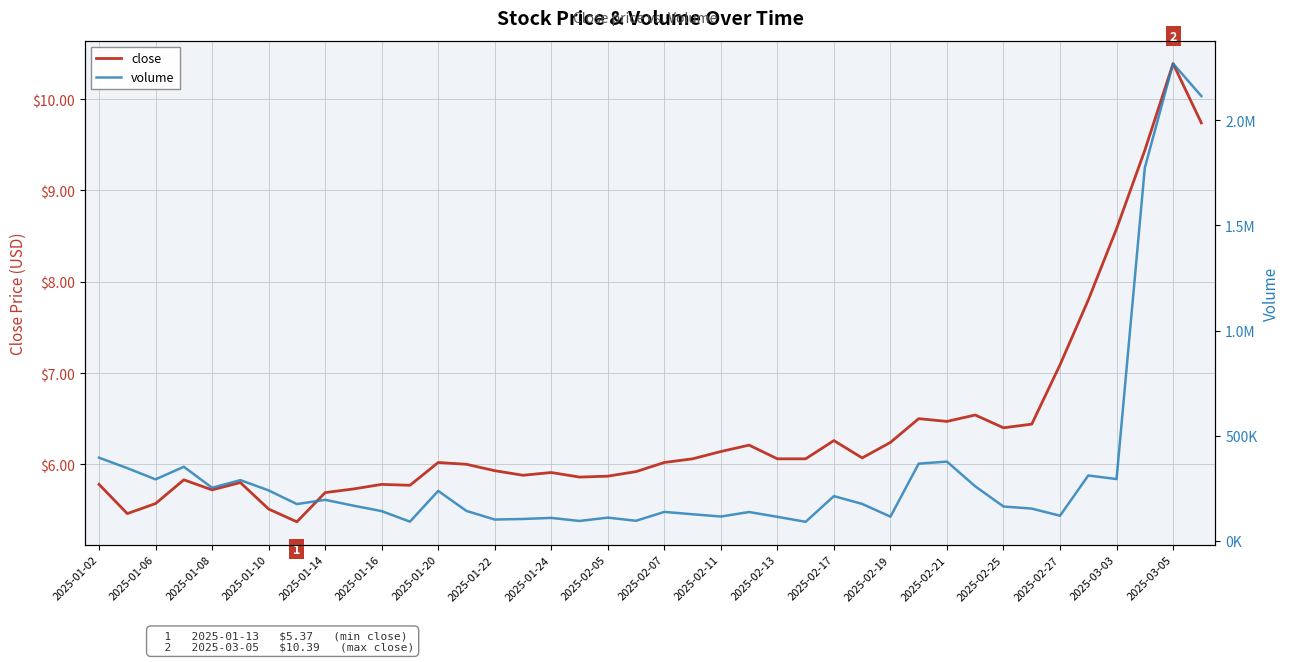

Which category has the highest value in the close series?

2025-03-05